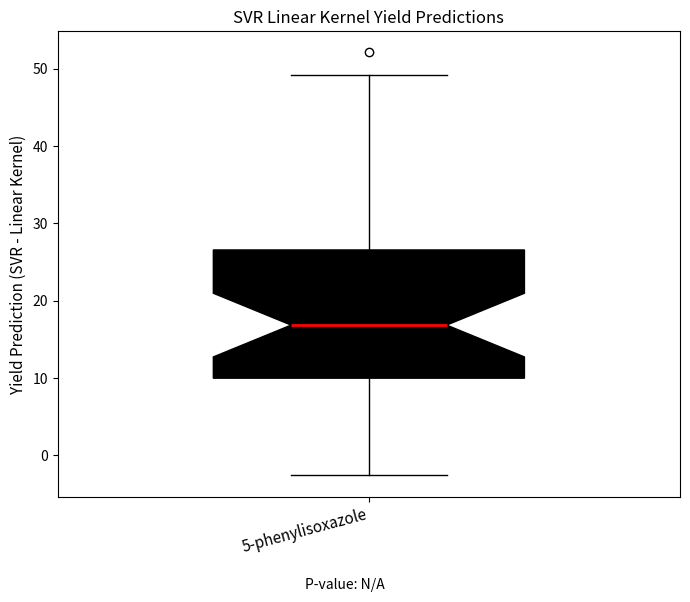

Transcribe this box plot: give where the median line is, the range the box spans, and where the two whiskers end, as read against the y-axis. The values are not printed on the chart, so give them approximately, as read against the axis.

median 17, box 10 to 27, whiskers -3 to 49